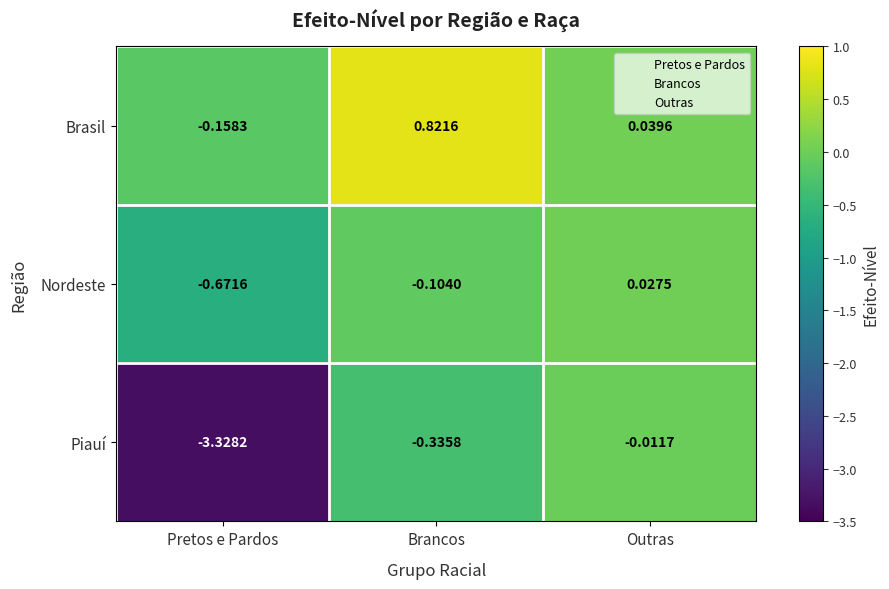

Which series has the largest total across all categories?

Brasil